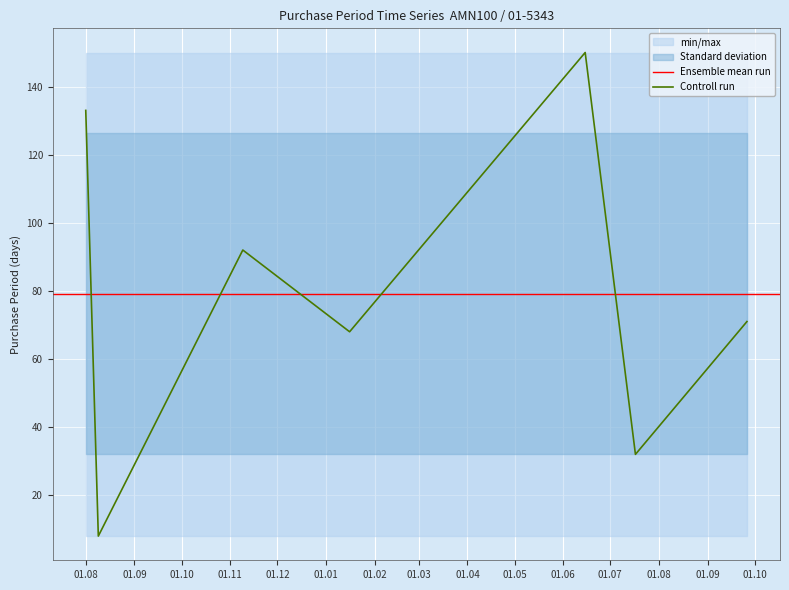

What is the maximum value for Controll run?

150